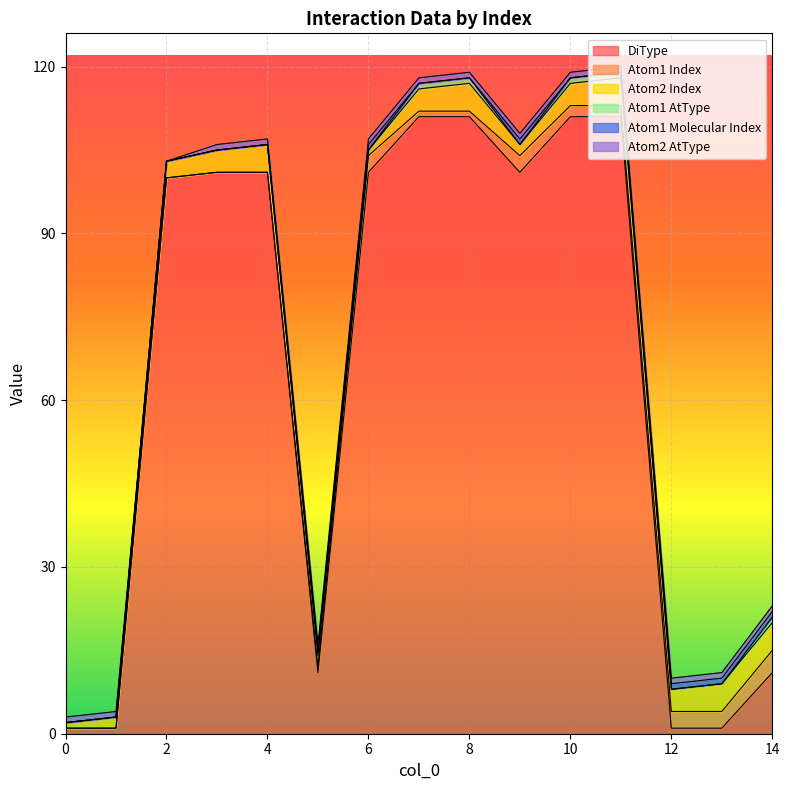

True or false: Atom1 Index has more than 2 points higher than both neighbors.

False